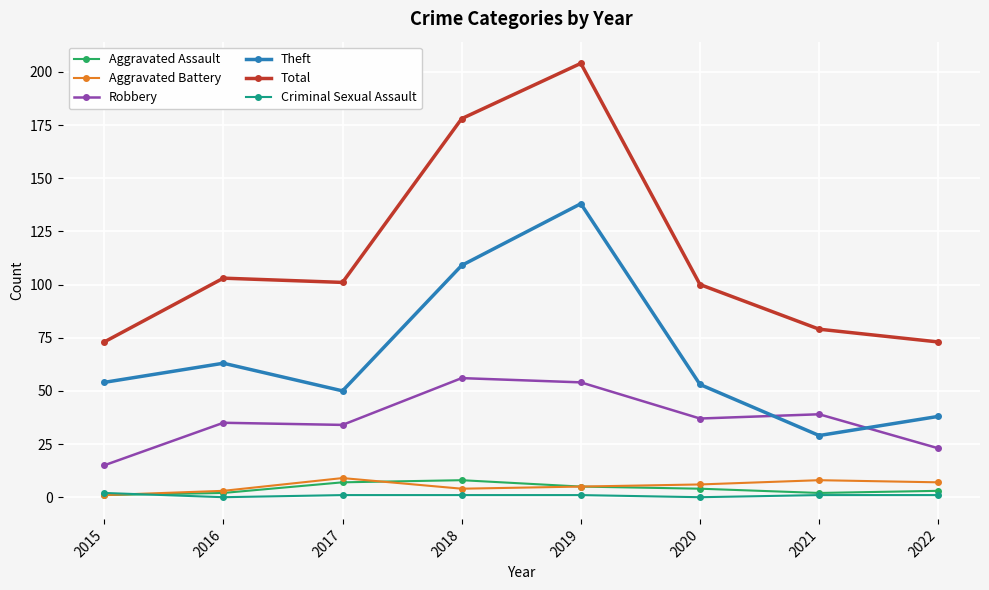

At which category does Total reach its first local valley?

2017